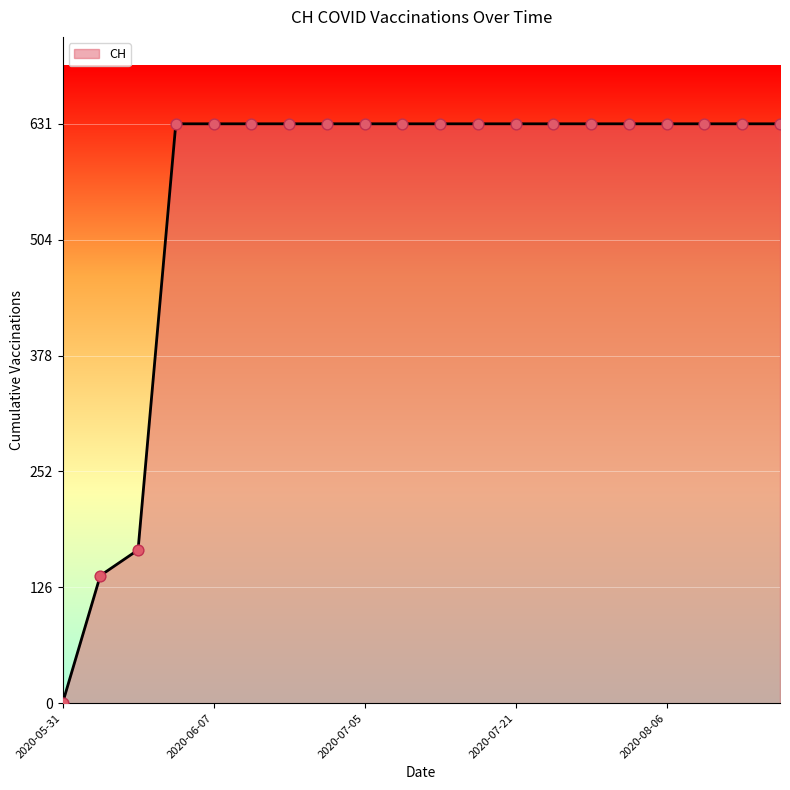

What is the maximum value shown in the chart?

631